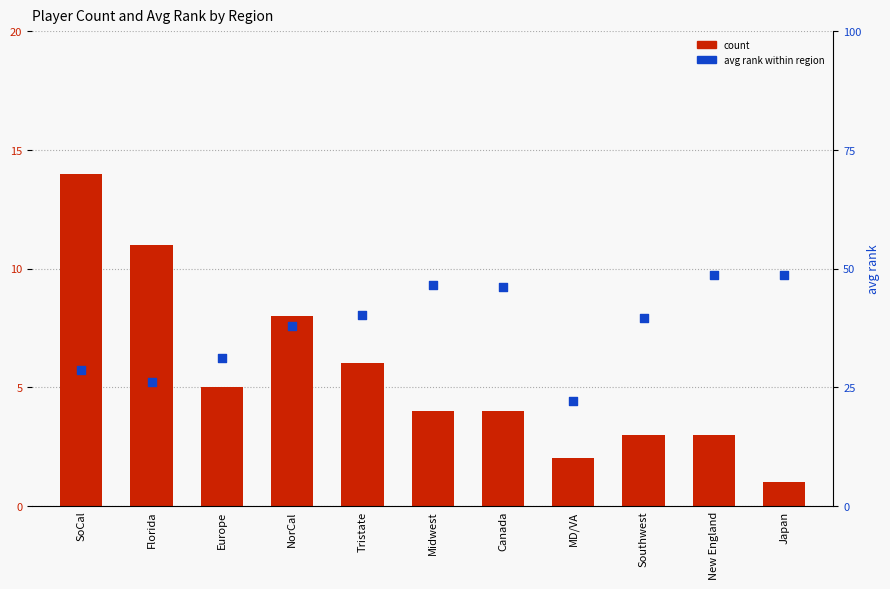

At which category is the sum across all series the highest?

New England